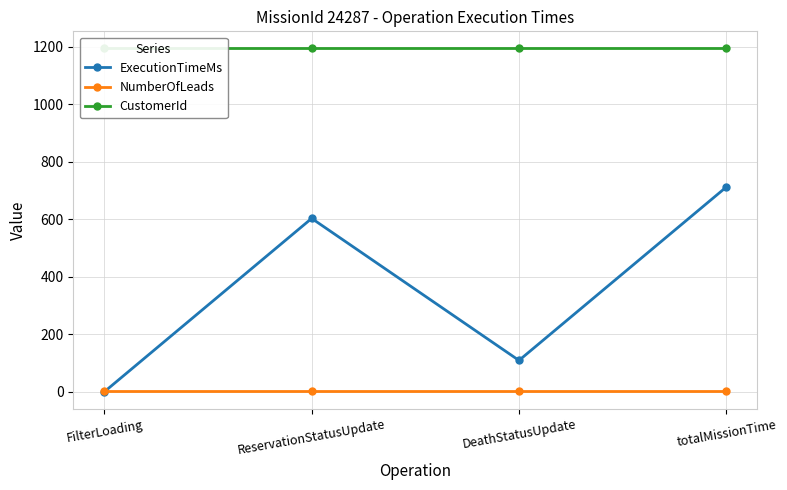

The value of ExecutionTimeMs at totalMissionTime is 395. True or false?

False